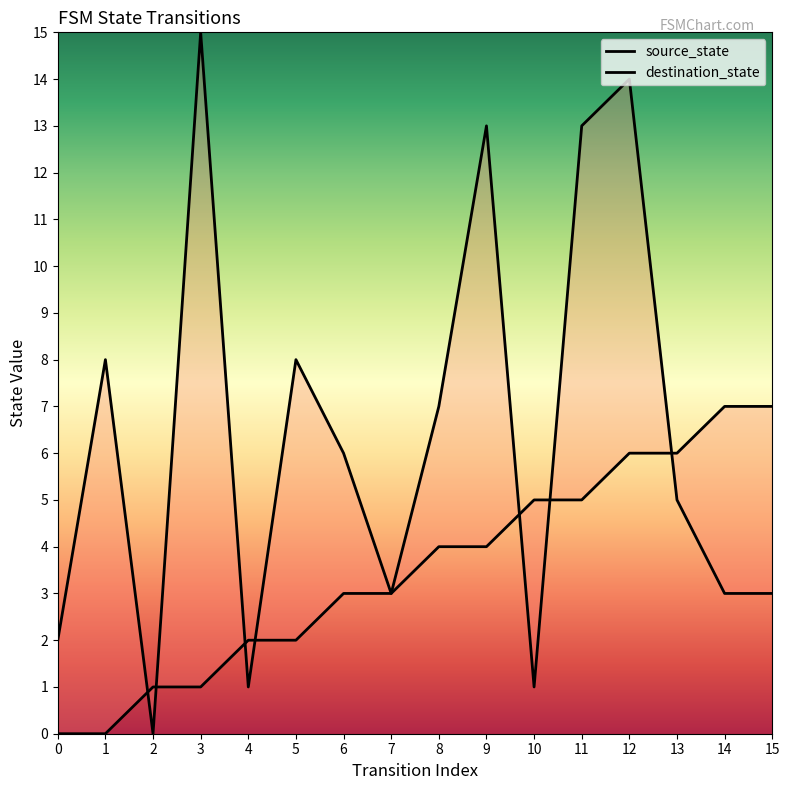

At which category is the sum across all series the highest?

12